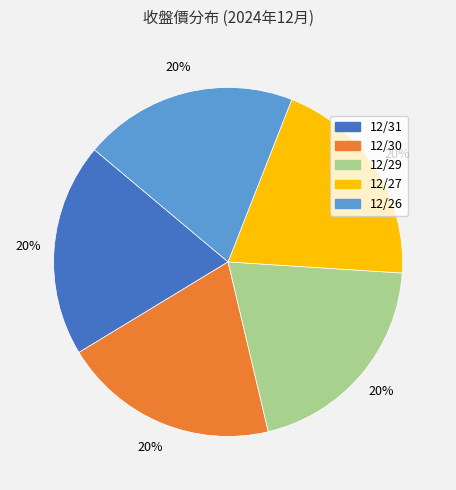

Is there a majority slice in this chart?

No